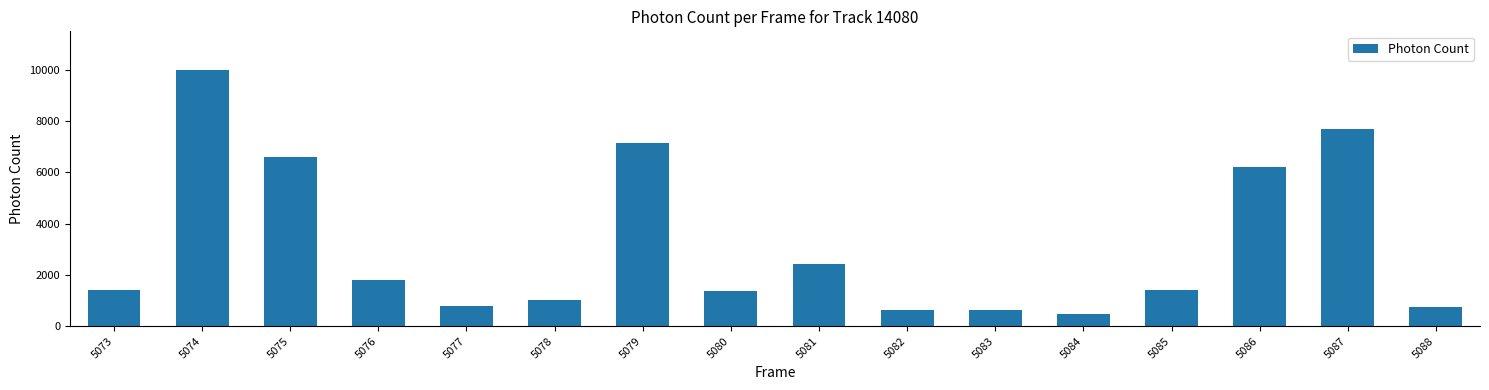

What is the difference between the second highest and minimum values?

7223.7